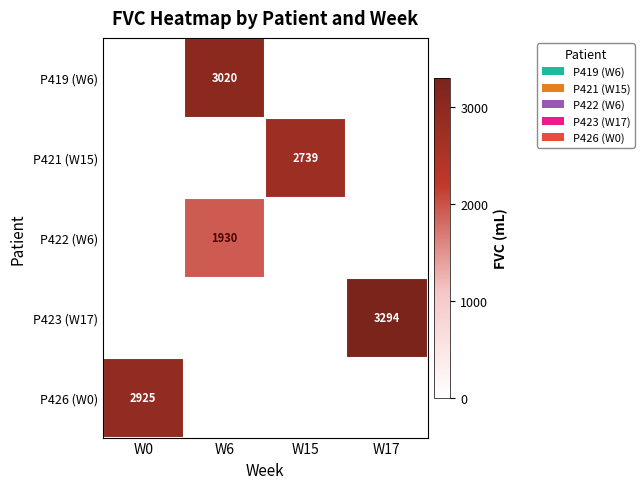

At which category does the chart reach its minimum across all series?

W0